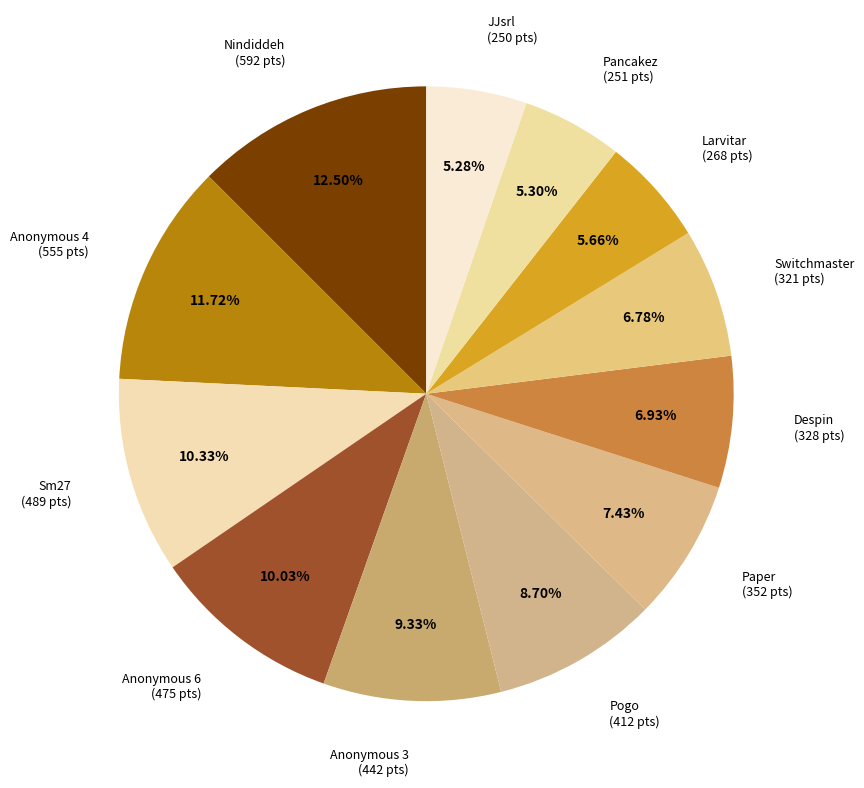

What is the largest slice in the pie chart?

Nindiddeh